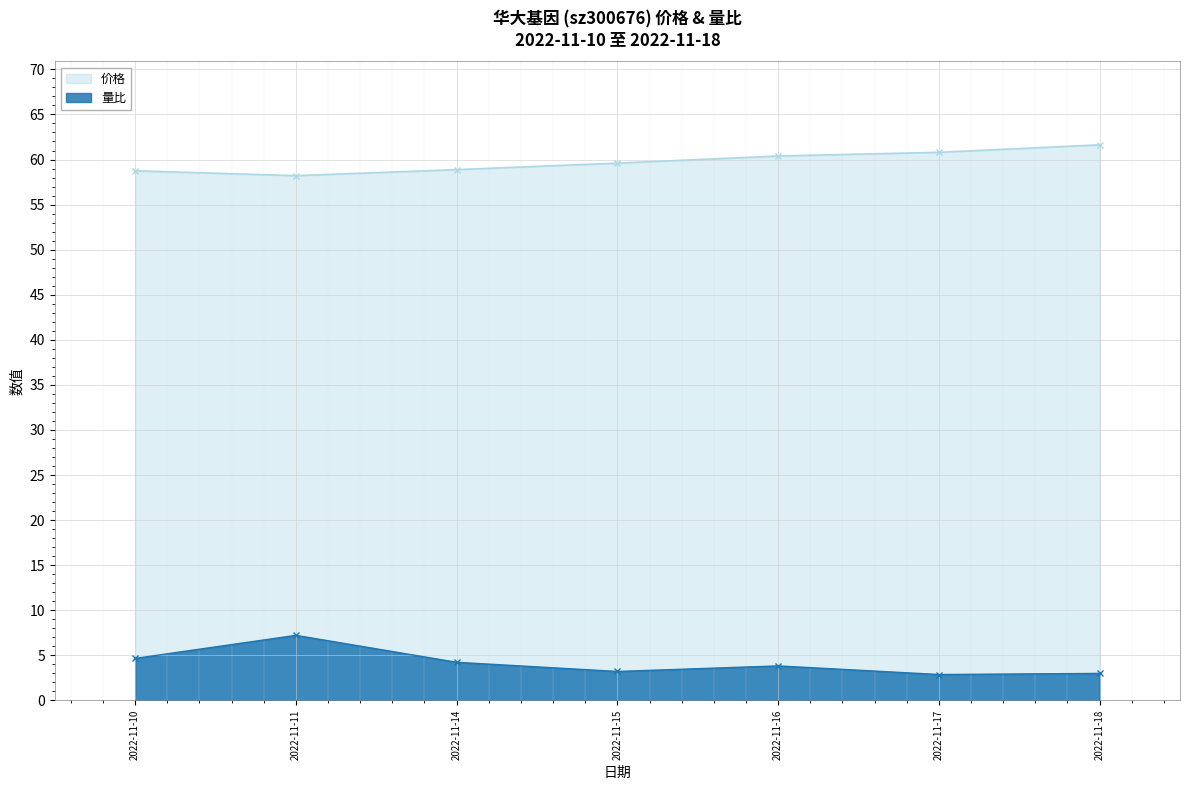

The 价格 series shows 24.7 at 2022-11-14. True or false?

False